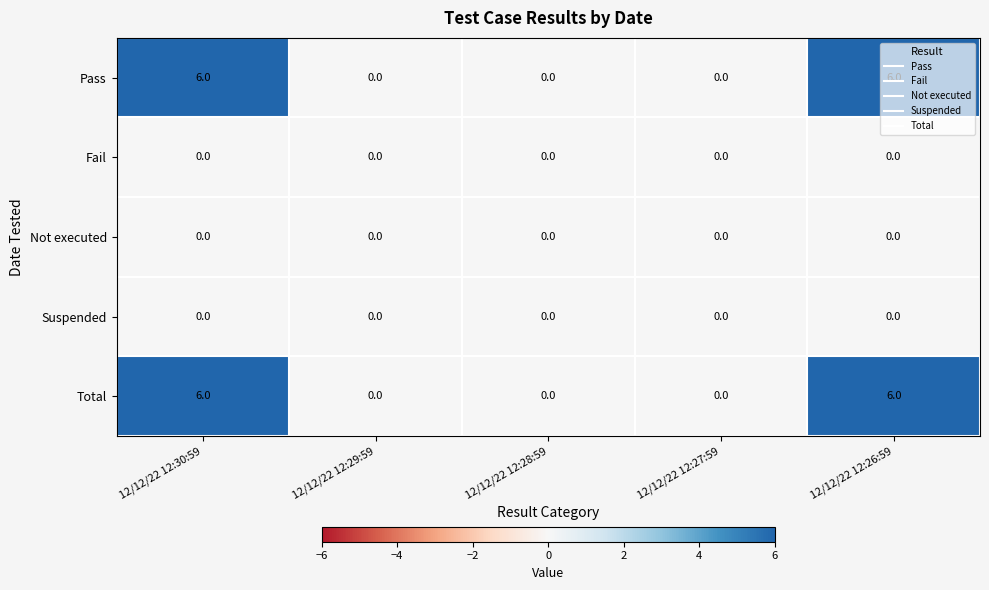

What is the sum of the Pass values at 12/12/22 12:27:59 and 12/12/22 12:26:59?

6